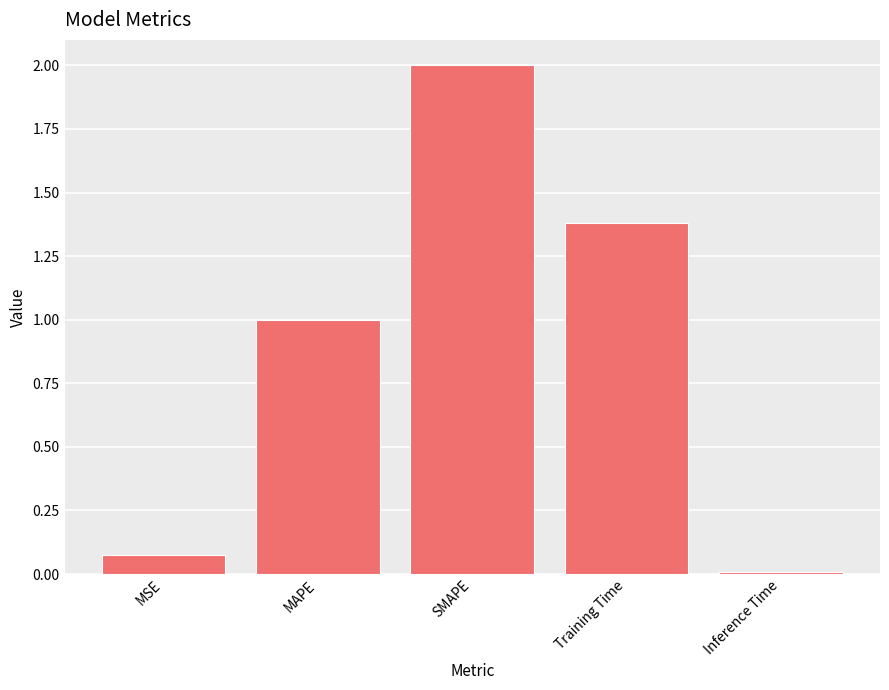

What is the label of the 3rd bar from the right?

SMAPE